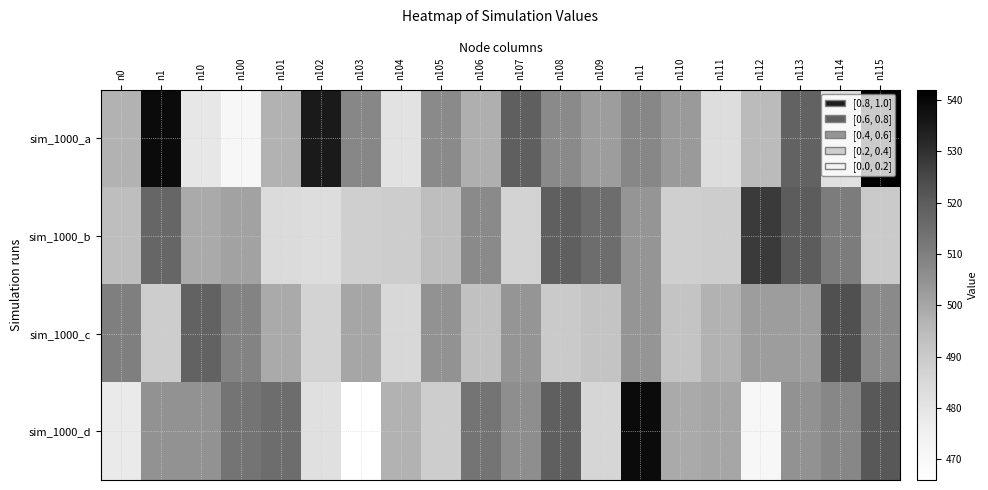

Reading left to right, transcribe all the data shown in this chart.

sim_1000_a: n0=497	n1=539	n10=479	n100=471	n101=497	n102=535	n103=508	n104=481	n105=507	n106=498	n107=519	n108=507	n109=502	n11=508	n110=503	n111=483	n112=495	n113=518	n114=482	n115=542
sim_1000_b: n0=494	n1=517	n10=499	n100=501	n101=484	n102=483	n103=488	n104=489	n105=494	n106=507	n107=487	n108=519	n109=515	n11=504	n110=488	n111=489	n112=528	n113=520	n114=511	n115=490
sim_1000_c: n0=510	n1=489	n10=518	n100=509	n101=499	n102=487	n103=500	n104=485	n105=505	n106=493	n107=504	n108=490	n109=492	n11=504	n110=492	n111=497	n112=502	n113=502	n114=523	n115=507
sim_1000_d: n0=478	n1=505	n10=505	n100=513	n101=515	n102=482	n103=466	n104=497	n105=489	n106=513	n107=506	n108=519	n109=486	n11=539	n110=499	n111=500	n112=471	n113=505	n114=508	n115=521